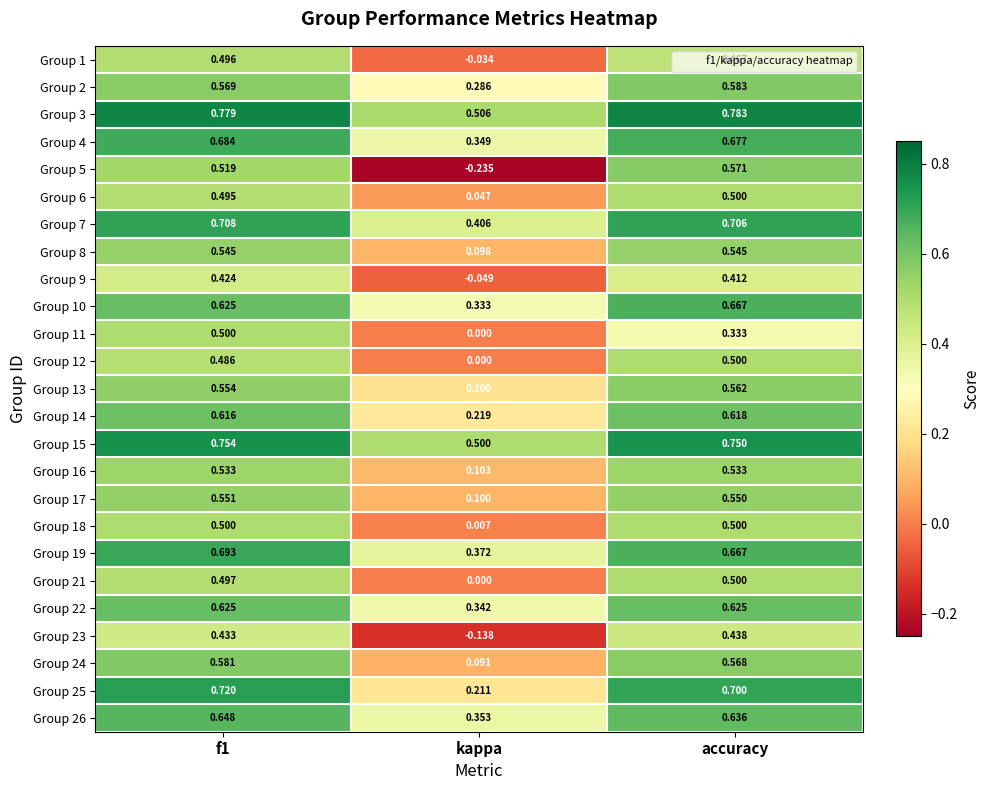

Which category has the highest value in the Group 21 series?

accuracy